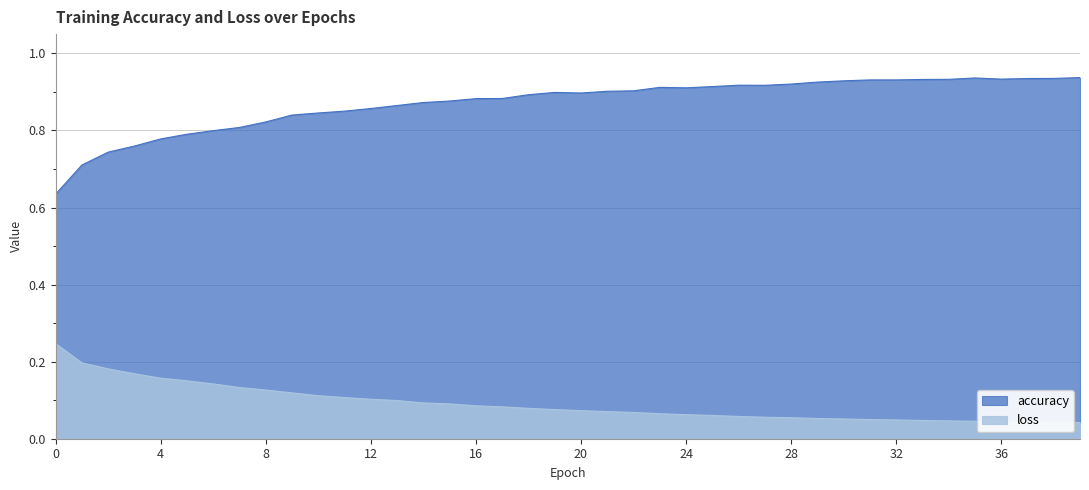

Reading left to right, what are all the values shown in this chart?

accuracy: 0=0.6	1=0.7	2=0.7	3=0.8	4=0.8	5=0.8	6=0.8	7=0.8	8=0.8	9=0.8	10=0.8	11=0.9	12=0.9	13=0.9	14=0.9	15=0.9	16=0.9	17=0.9	18=0.9	19=0.9	20=0.9	21=0.9	22=0.9	23=0.9	24=0.9	25=0.9	26=0.9	27=0.9	28=0.9	29=0.9	30=0.9	31=0.9	32=0.9	33=0.9	34=0.9	35=0.9	36=0.9	37=0.9	38=0.9	39=0.9
loss: 0=0.2	1=0.2	2=0.2	3=0.2	4=0.2	5=0.2	6=0.1	7=0.1	8=0.1	9=0.1	10=0.1	11=0.1	12=0.1	13=0.1	14=0.1	15=0.1	16=0.1	17=0.1	18=0.1	19=0.1	20=0.1	21=0.1	22=0.1	23=0.1	24=0.1	25=0.1	26=0.1	27=0.1	28=0.1	29=0.1	30=0.1	31=0.0	32=0.0	33=0.0	34=0.0	35=0.0	36=0.0	37=0.0	38=0.0	39=0.0